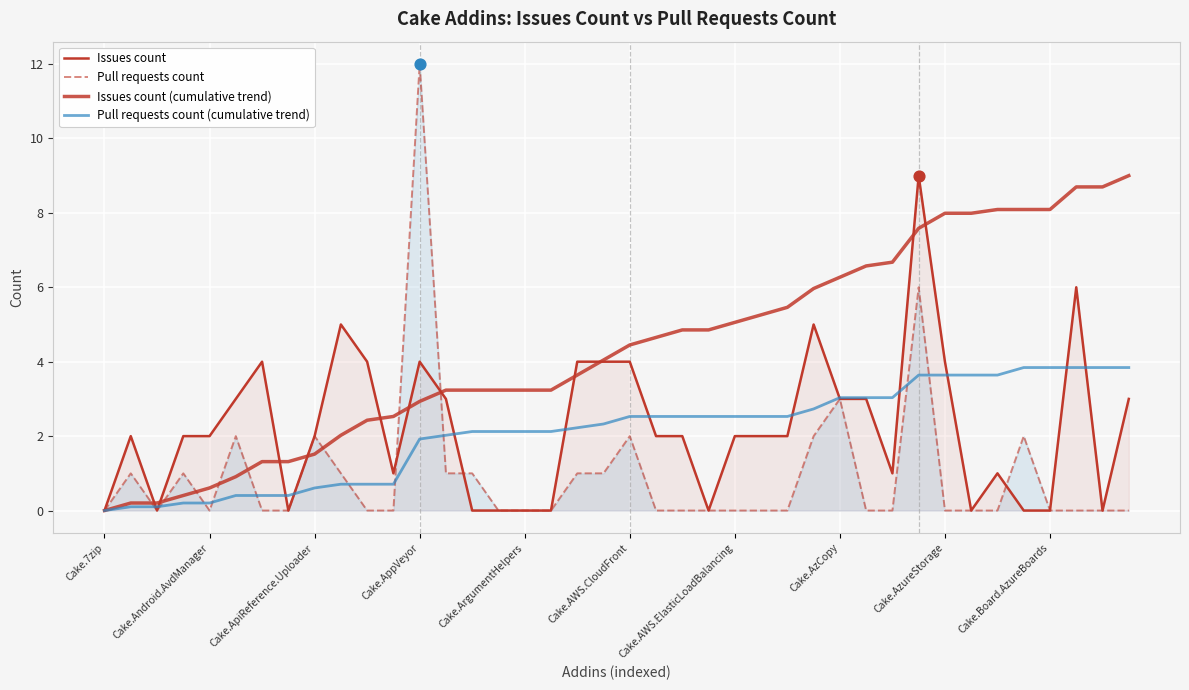

Which series has the largest total across all categories?

Issues count (cumulative trend)